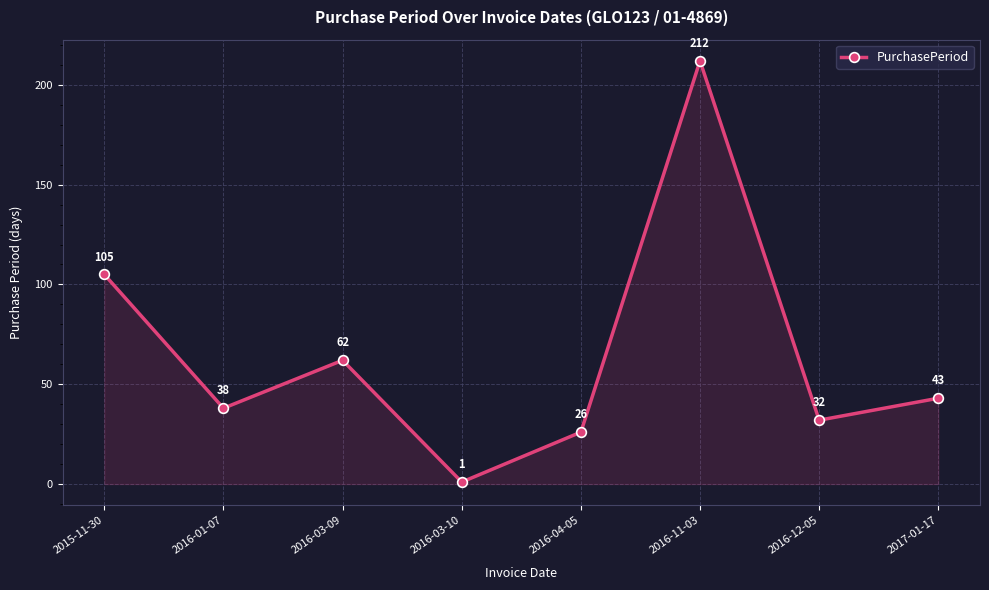

What is the smallest value displayed?

1